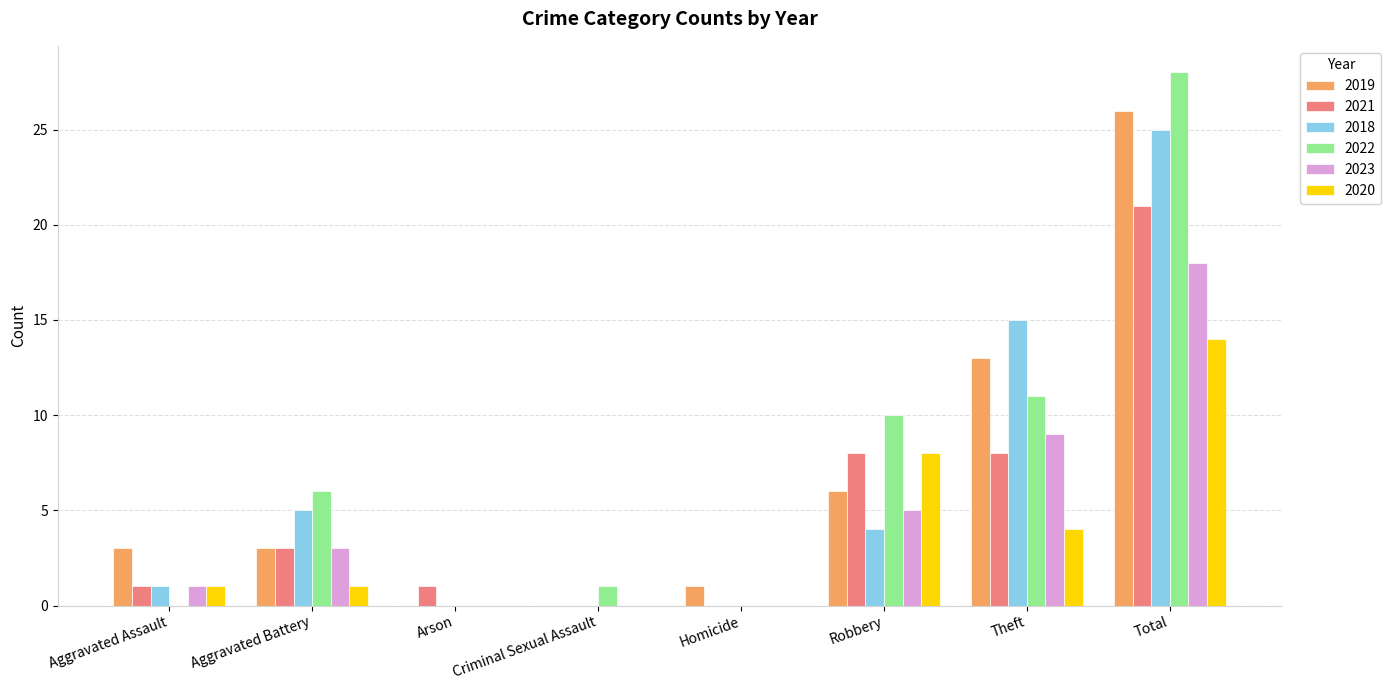

Where is 2018 nearest to the value 12?

Theft